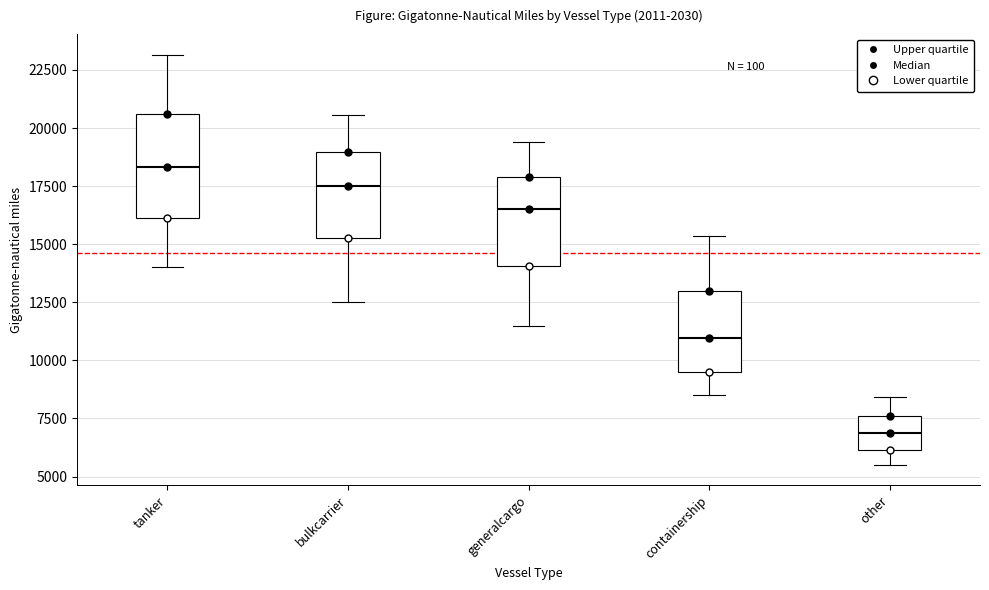

Reading left to right, transcribe this box plot: for each box, give where its median line is, the range the box spans, and where its two whiskers end, as read against the y-axis. The values are not printed on the chart, so give them approximately, as read against the axis.

tanker: median 18500, box 16000 to 20500, whiskers 14000 to 23000
bulkcarrier: median 17500, box 15500 to 19000, whiskers 12500 to 20500
generalcargo: median 16500, box 14000 to 18000, whiskers 11500 to 19500
containership: median 11000, box 9500 to 13000, whiskers 8500 to 15500
other: median 7000, box 6000 to 7500, whiskers 5500 to 8500